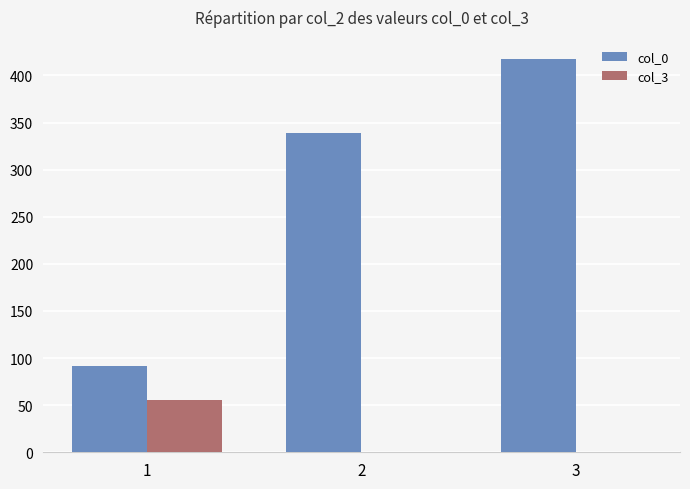

Reading left to right, what are all the values shown in this chart?

col_0: 92	339	417
col_3: 55	0	0